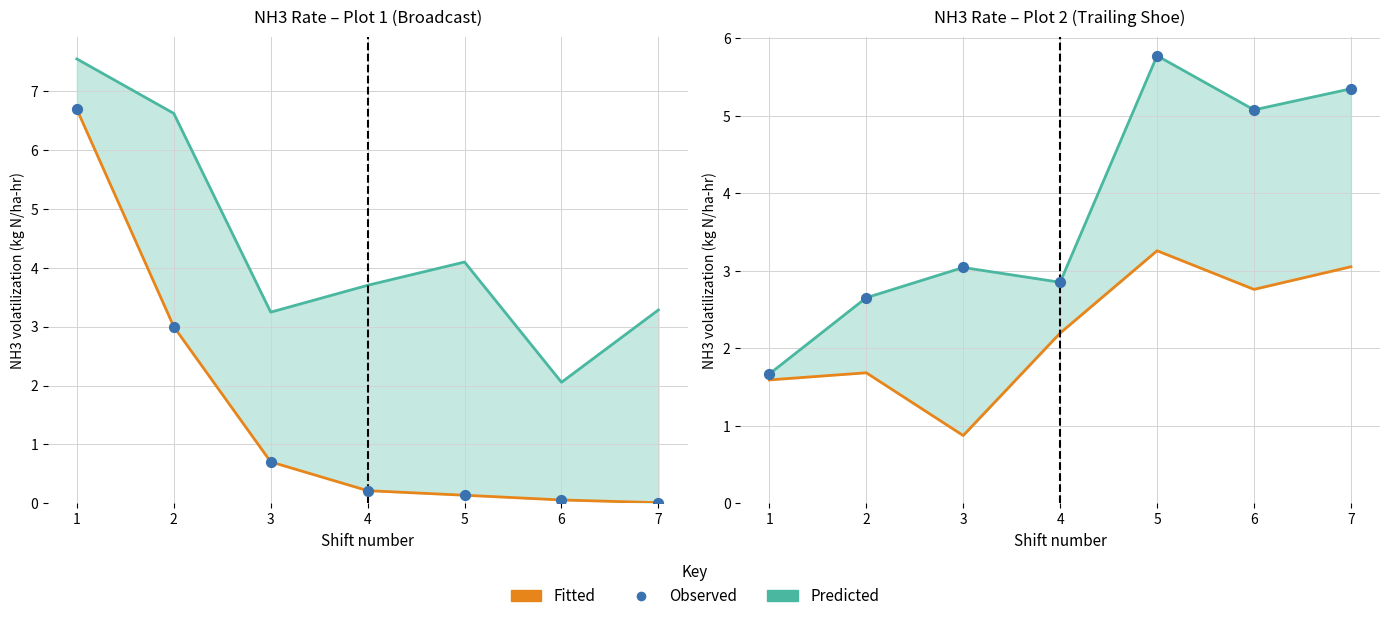

At how many categories does at least one series exceed 5?

3